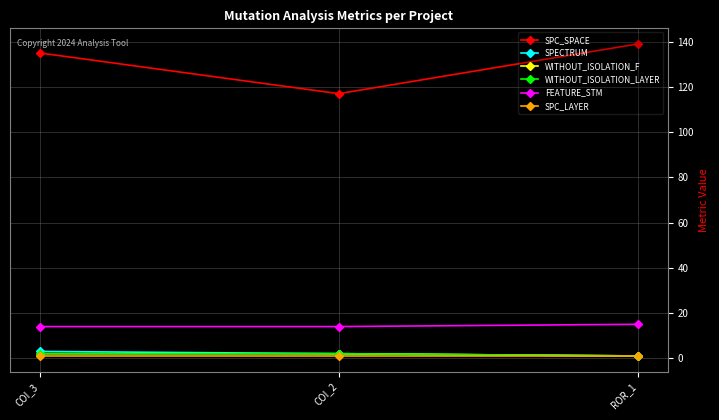

Is the value of SPC_LAYER at ROR_1 greater than the value of FEATURE_STM at ROR_1?

No